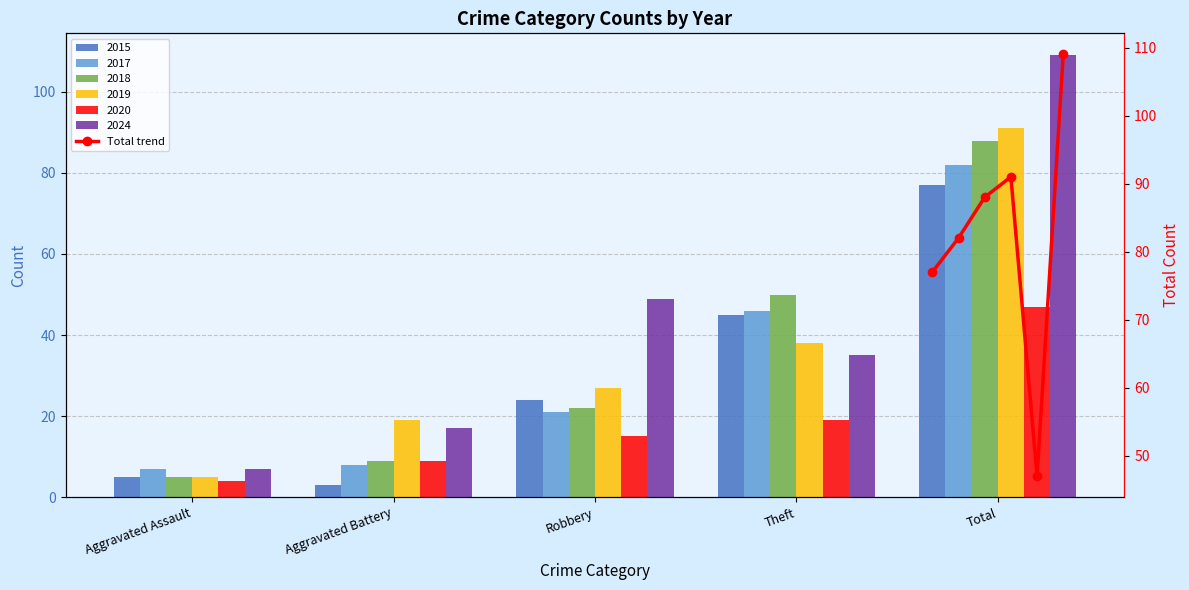

The chart shows a value of 131 at Aggravated Assault. True or false?

False